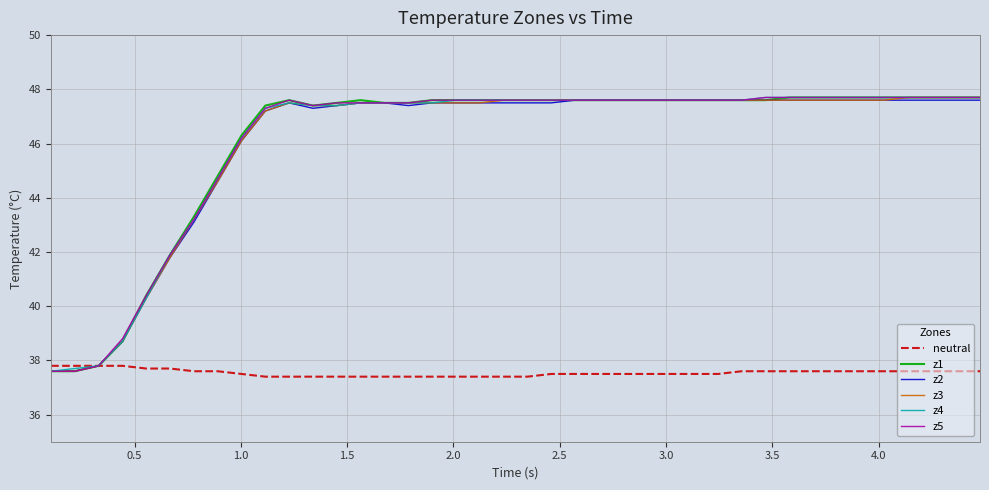

What is the smallest value displayed?

37.4